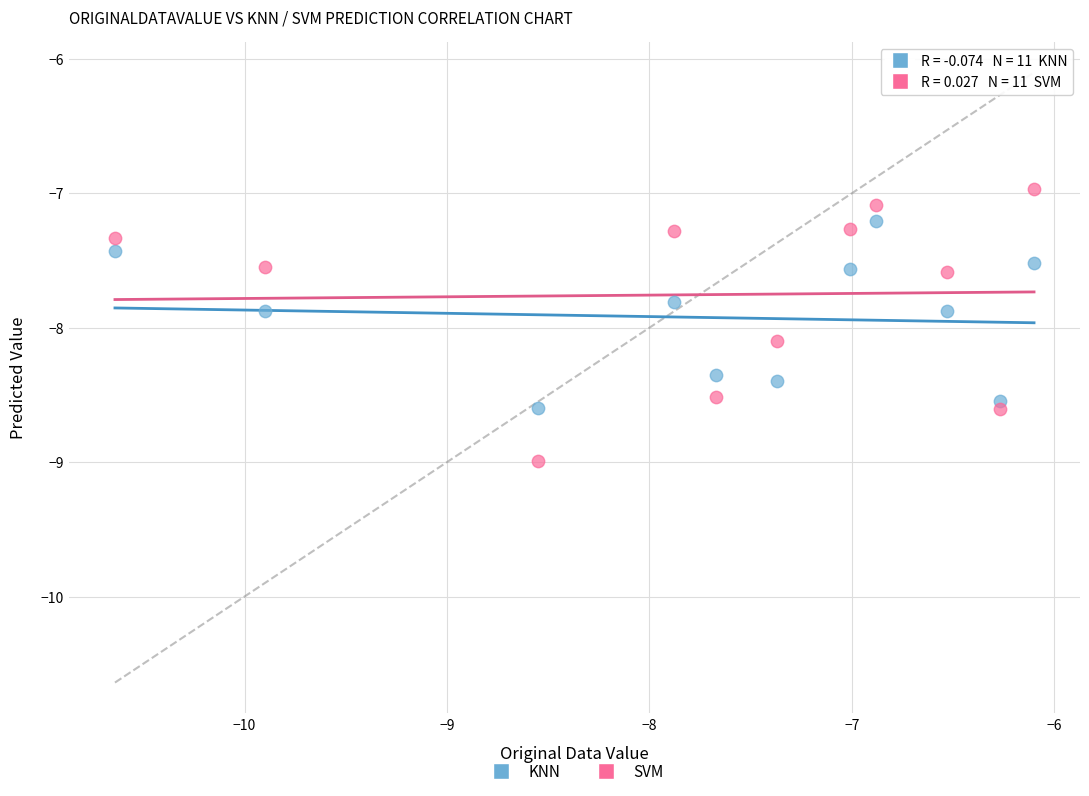

Across all data points, what is the range of X values (max minus min)?

4.5